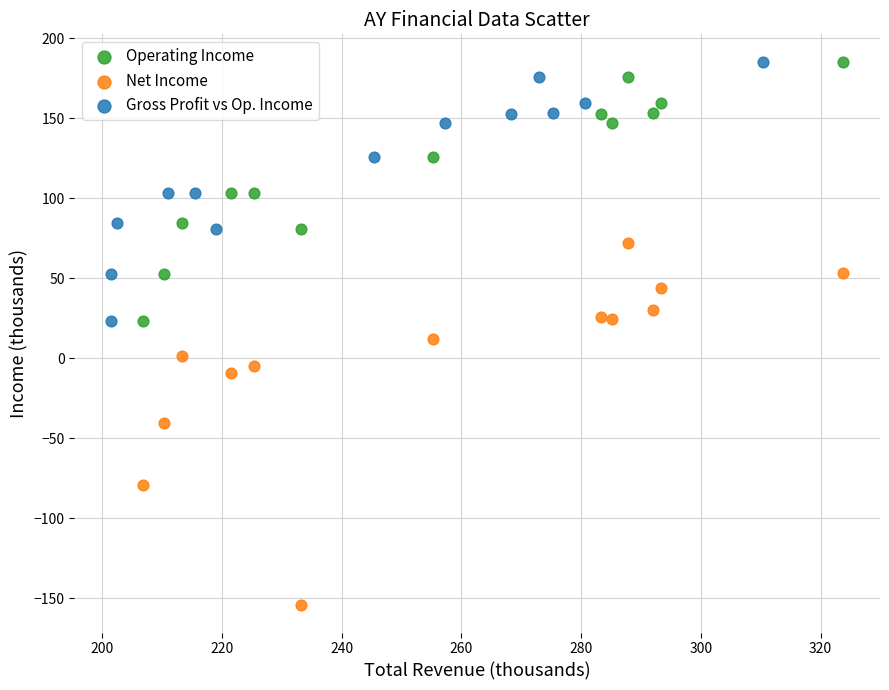

Which series contains the lowest Y value?

Net Income